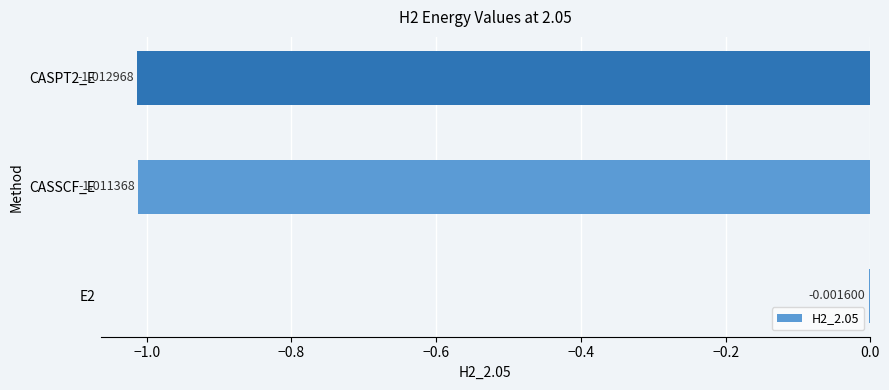

Count the number of categories in the chart.

3